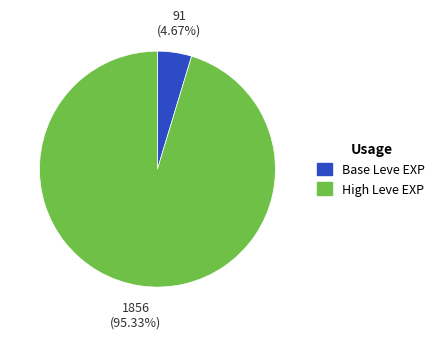

Is there a majority slice in this chart?

Yes